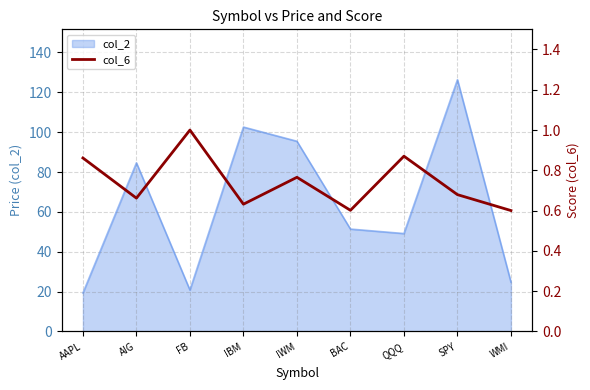

How many lines are shown in the chart?

1